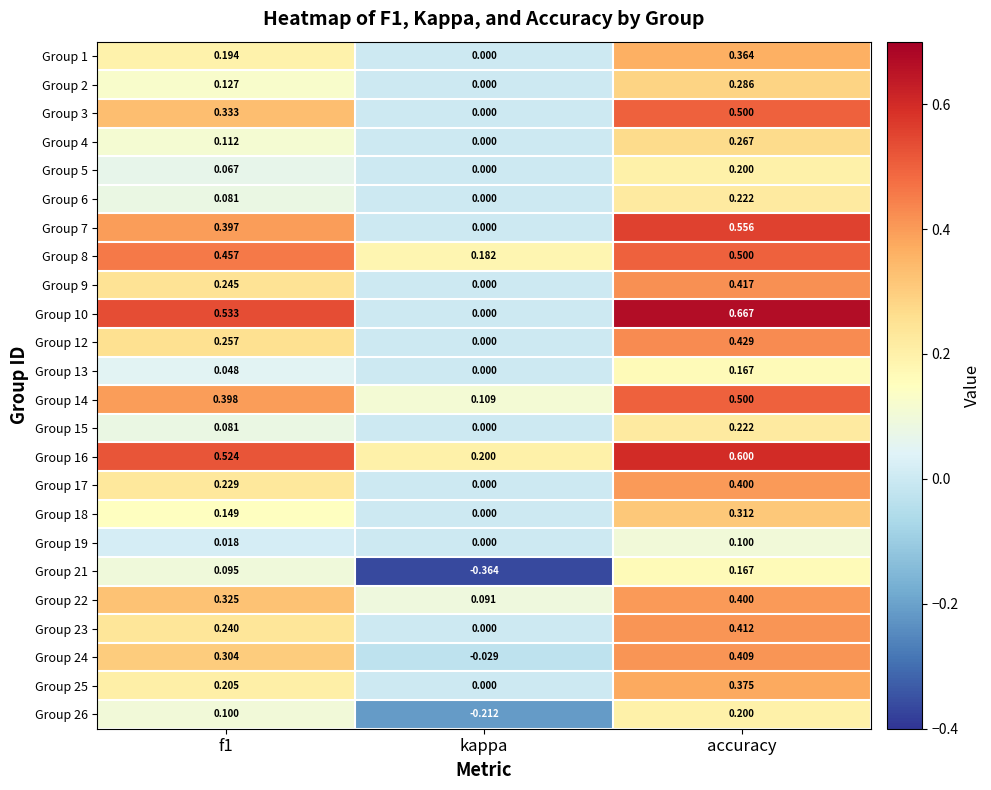

At which label does Group 23 reach its minimum?

kappa